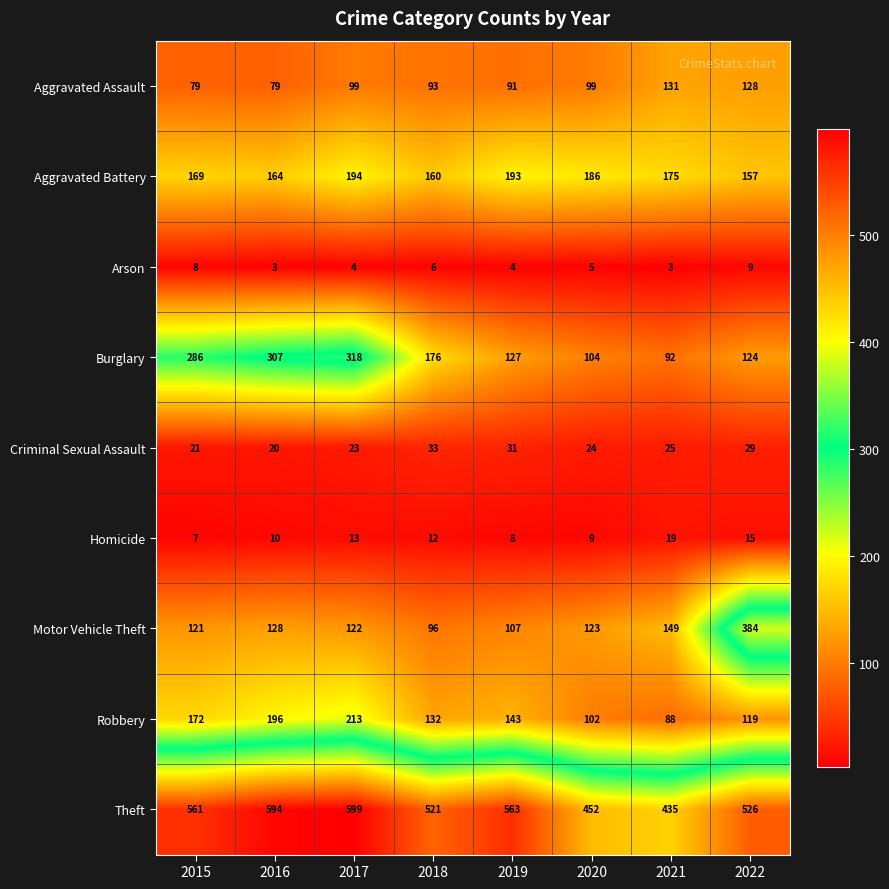

What is the smallest value displayed?

3